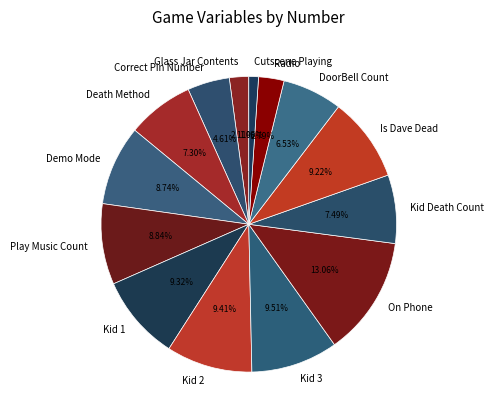

To the nearest percent, what is the difference between the largest and smallest slice percentages?

12%